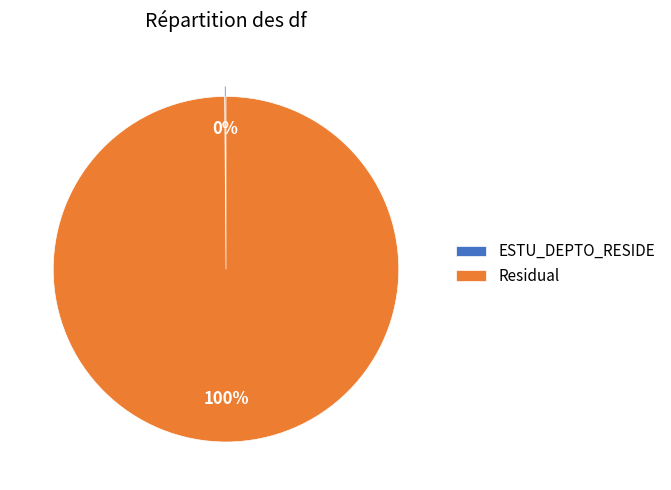

What percentage is the Residual slice, to the nearest percent?

100%